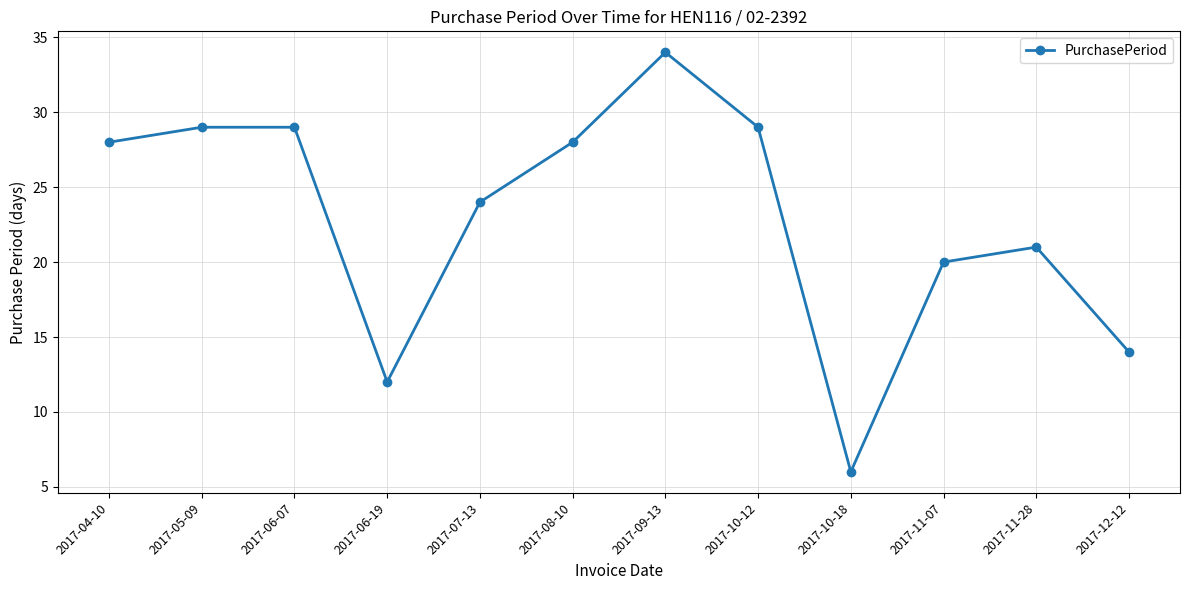

True or false: the data shows 46 at 2017-08-10.

False